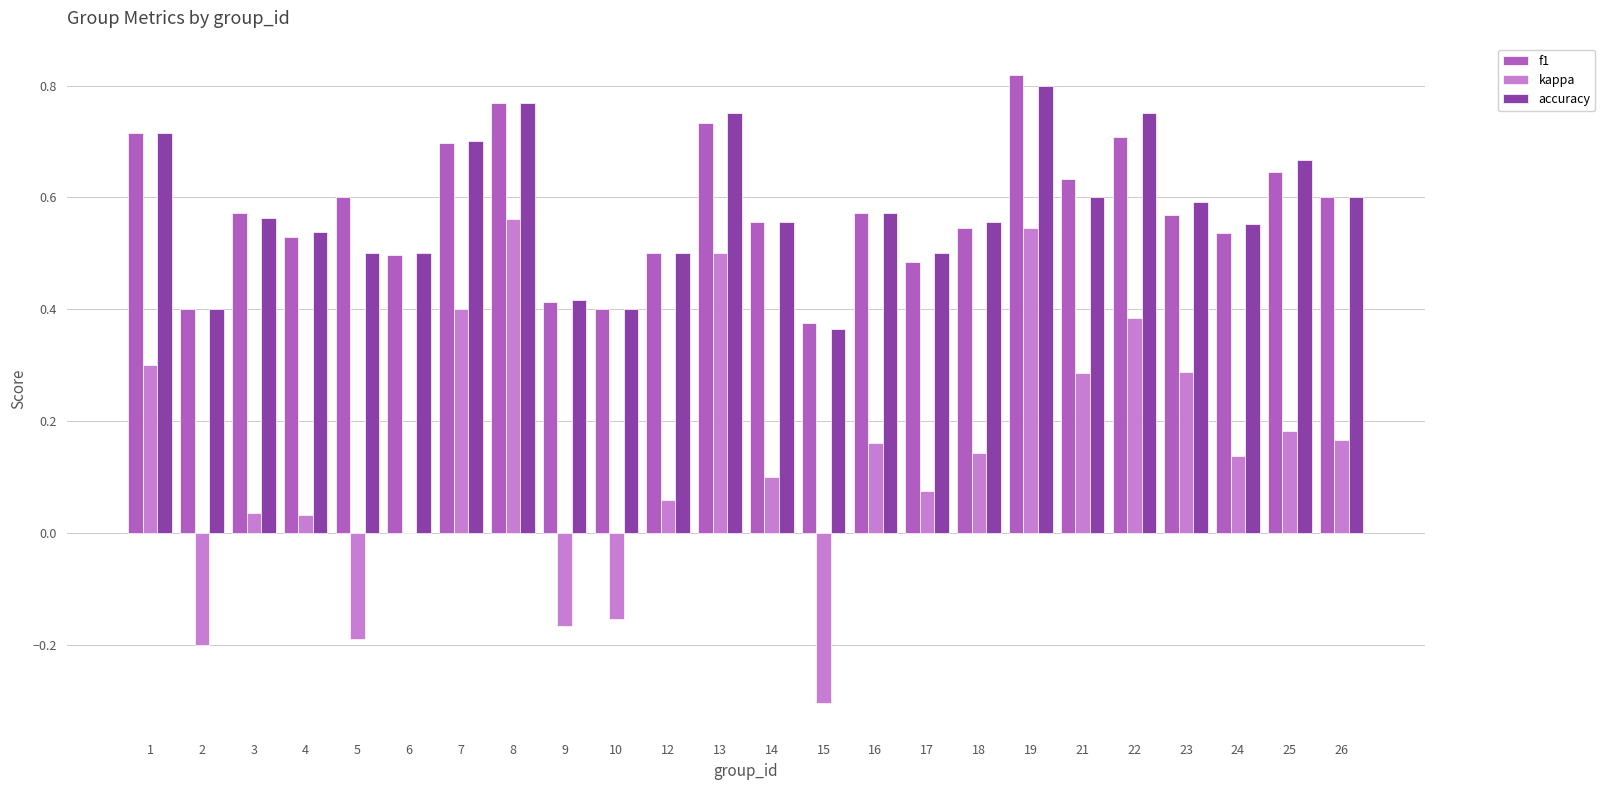

The value of accuracy at 13 is 0.8. True or false?

True